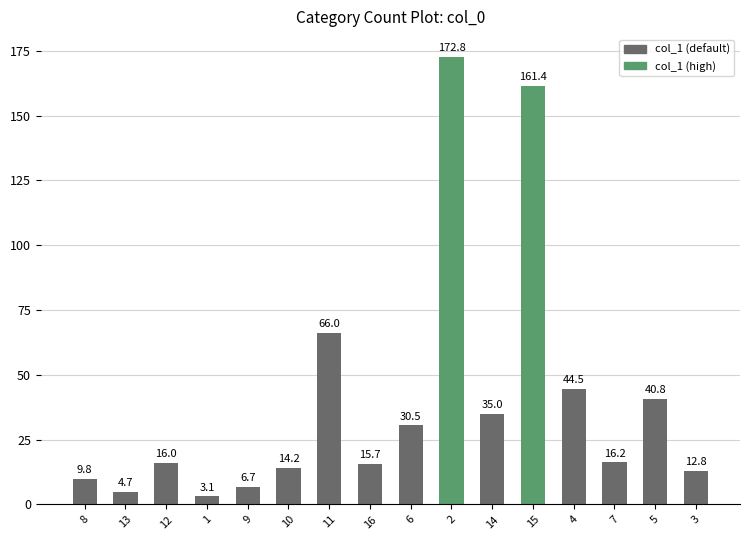

What value does the data have at 15?

161.4